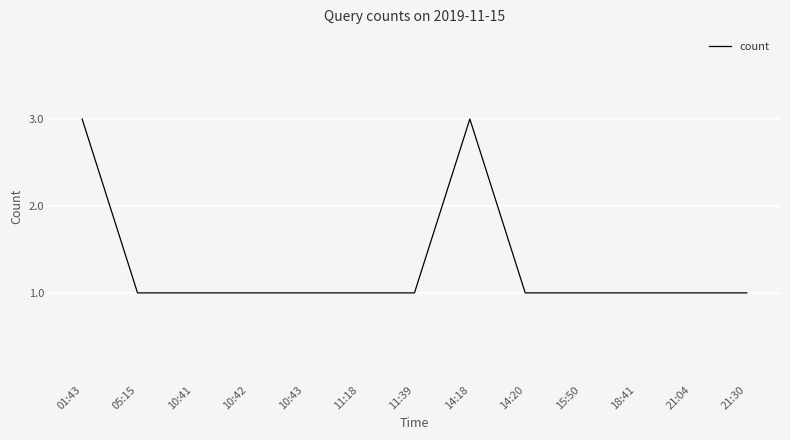

What position from the left is 11:18?

6